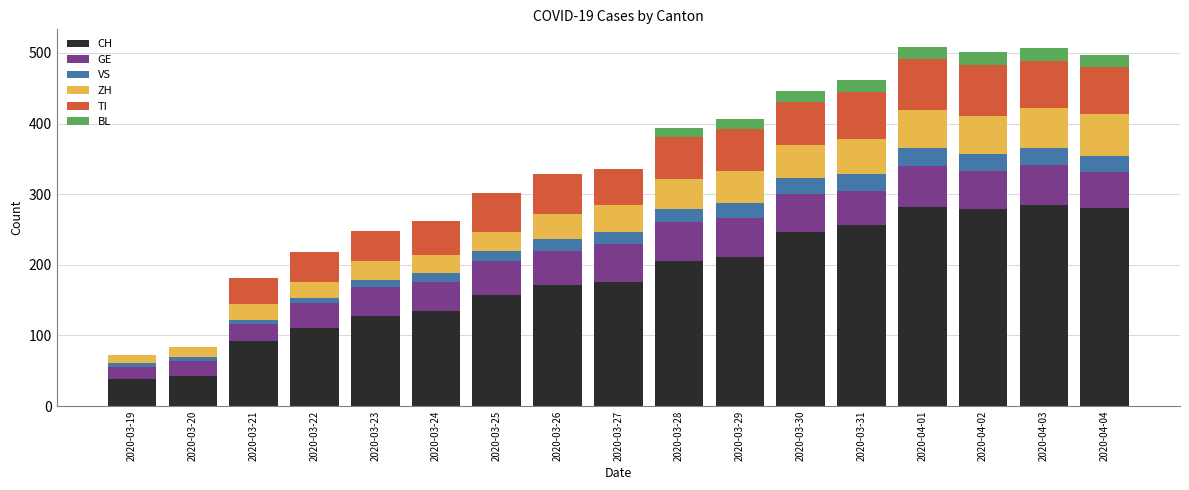

What is the total value across all series at 2020-03-19?

73